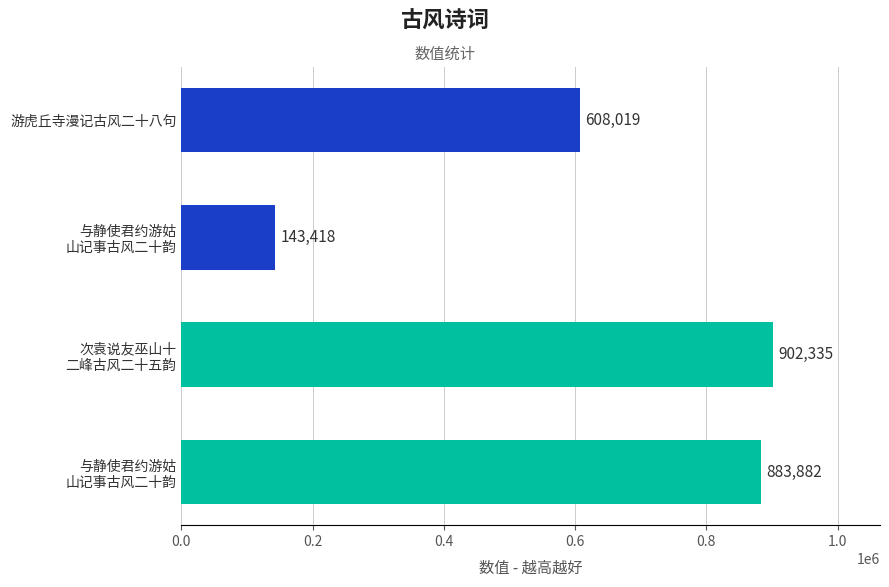

How many values are below 883882?

2